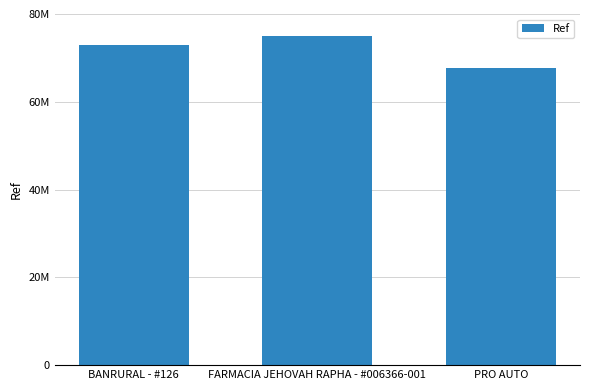

What position from the left is PRO AUTO?

3